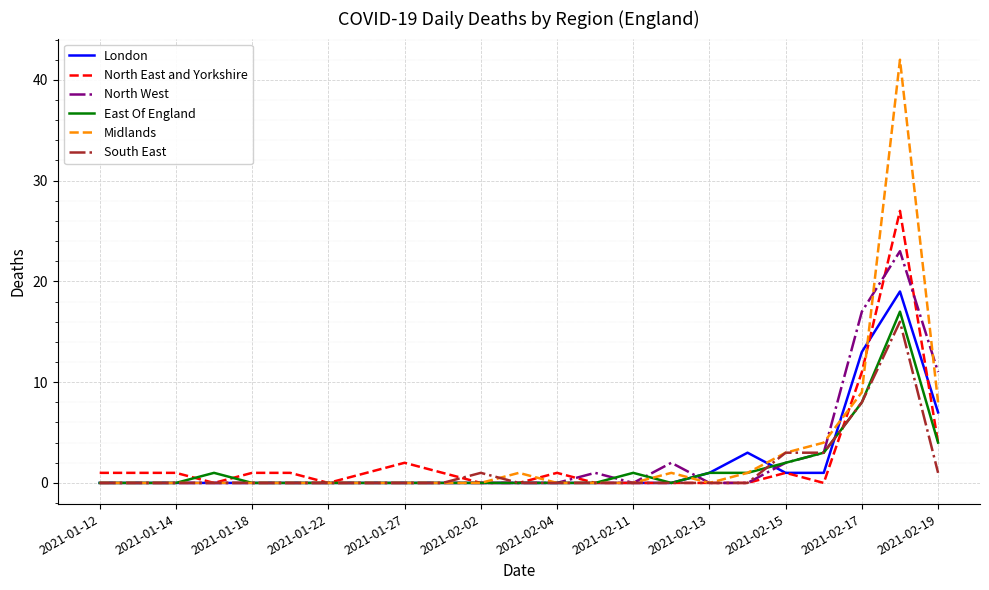

Reading right to left, extract all data points from this chart.

London: 7	19	13	1	1	3	1	0	0	0	0	0	0	0	0	0	0	0	0	0	0	0	0
North East and Yorkshire: 4	27	11	0	1	0	0	0	0	0	1	0	0	1	2	1	0	1	1	0	1	1	1
North West: 11	23	17	3	2	0	0	2	0	1	0	0	0	0	0	0	0	0	0	0	0	0	0
East Of England: 4	17	8	3	2	1	1	0	1	0	0	0	0	0	0	0	0	0	0	1	0	0	0
Midlands: 8	42	9	4	3	1	0	1	0	0	0	1	0	0	0	0	0	0	0	0	0	0	0
South East: 1	16	8	3	3	0	0	0	0	0	0	0	1	0	0	0	0	0	0	0	0	0	0